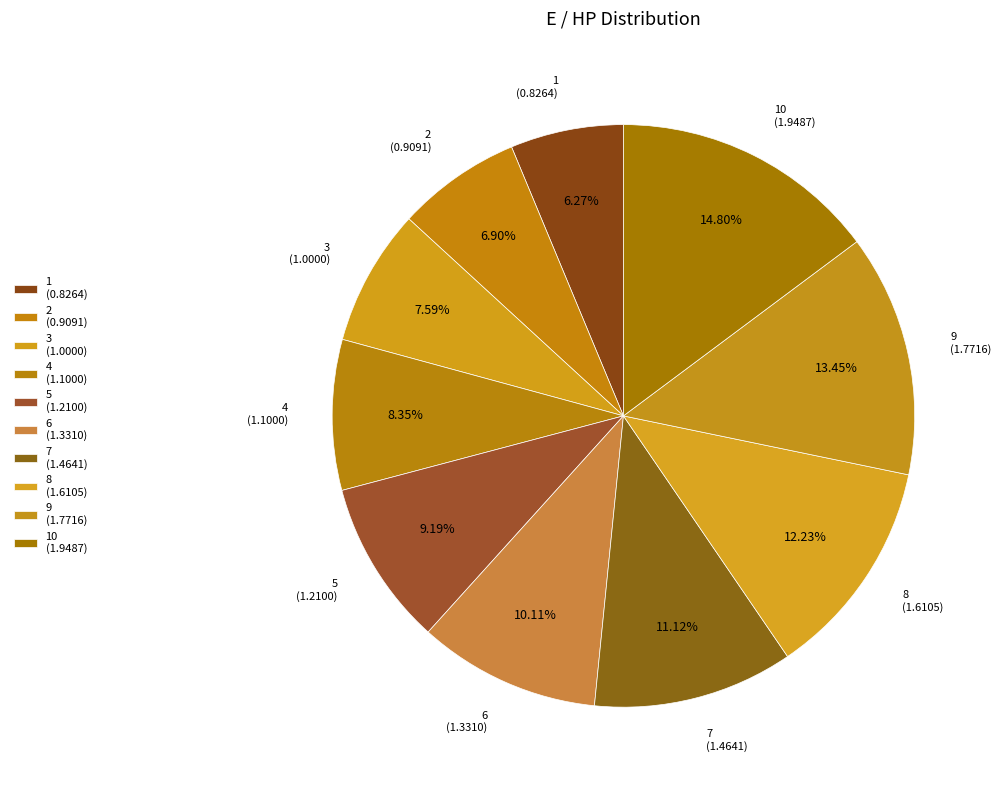

Is there a majority slice in this chart?

No